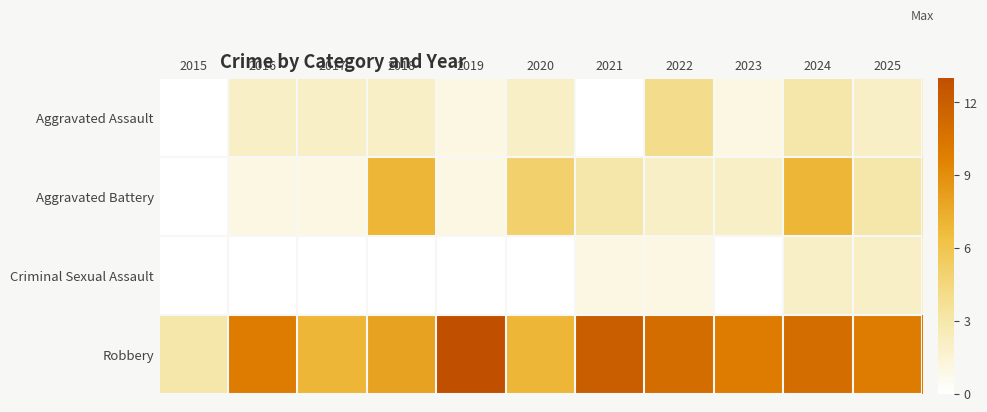

Which series has the widest spread of values?

Robbery